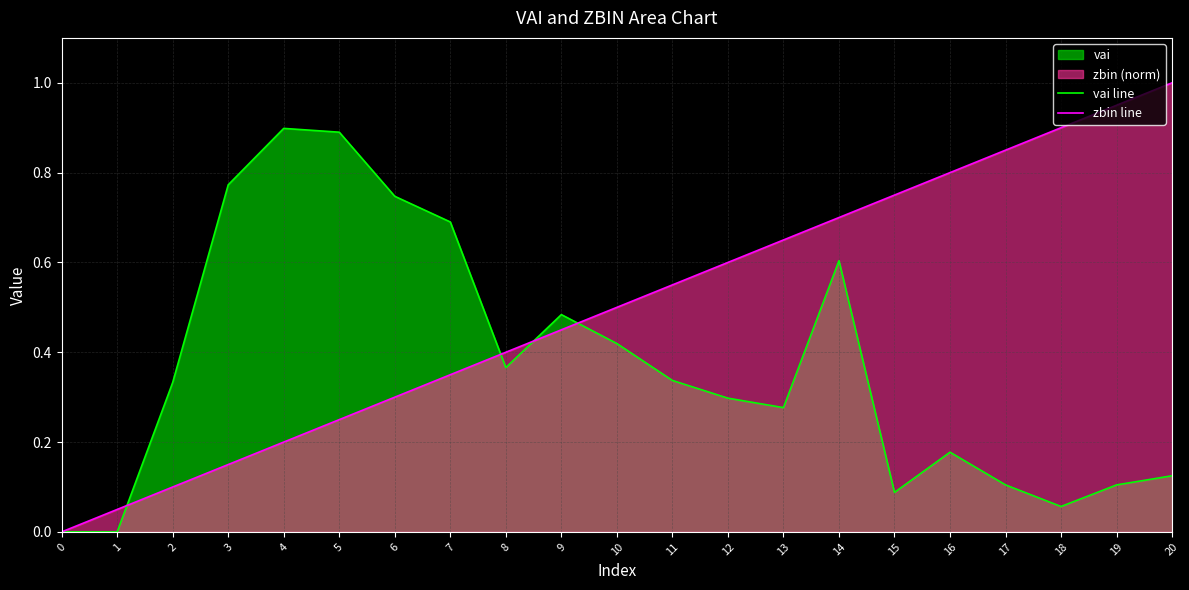

How many lines are shown in the chart?

2